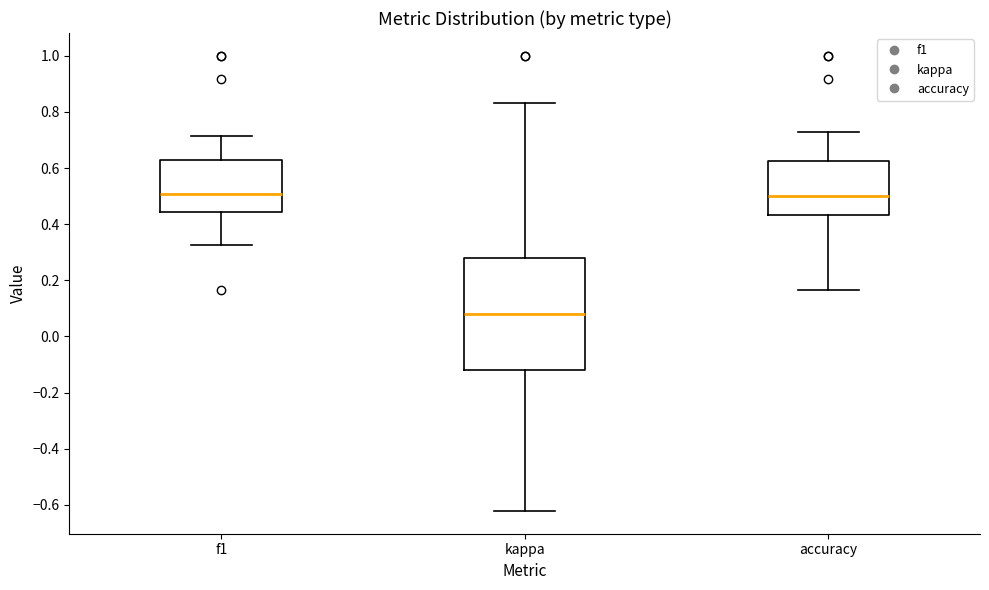

Which box is the tallest, from its lower edge to its upper edge?

kappa